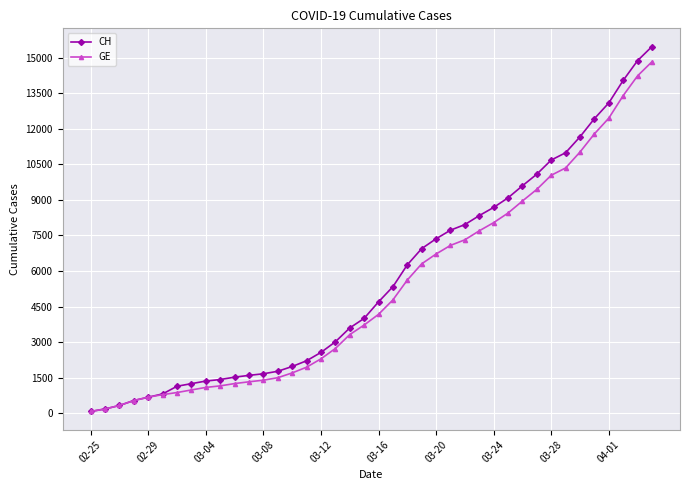

What is the highest value of the CH series?

15470